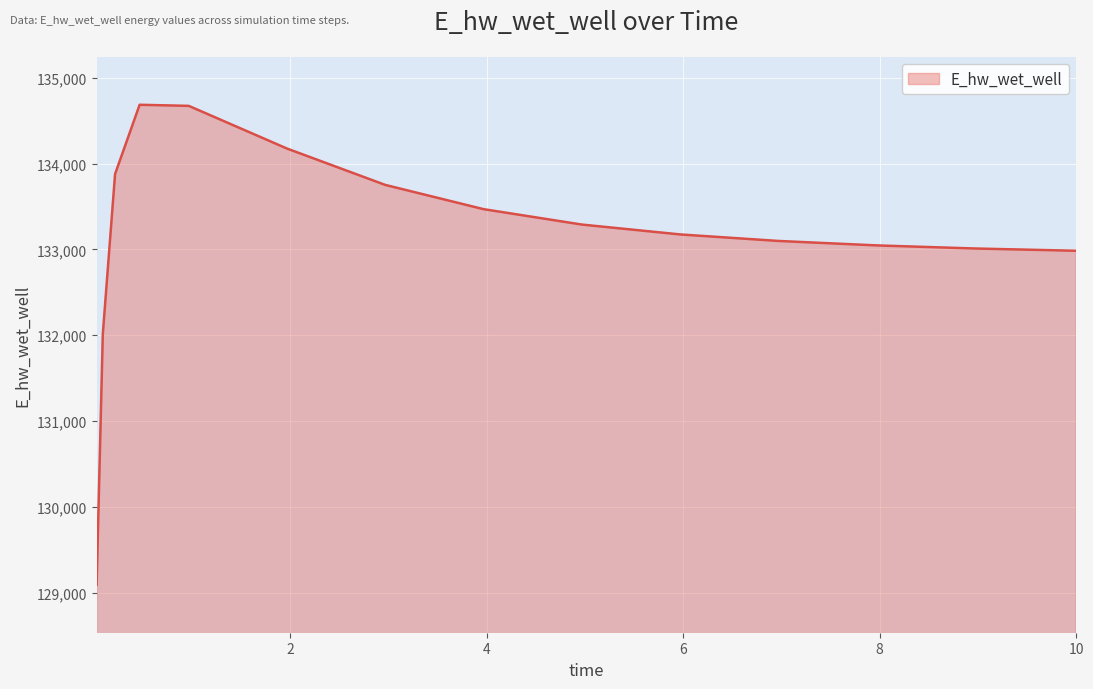

What is the difference between the maximum and minimum values?

5594.3